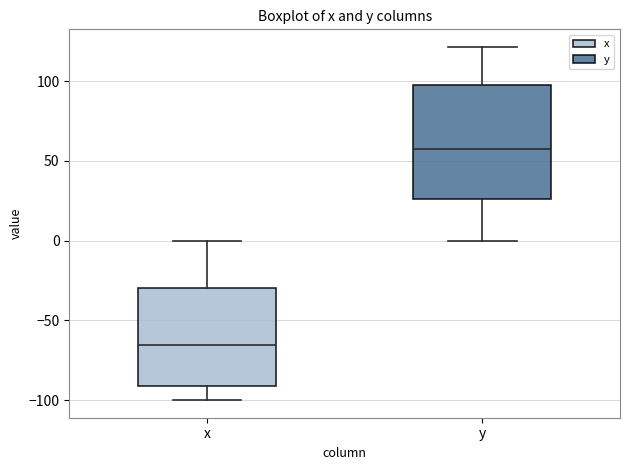

Which box has the highest median line?

y